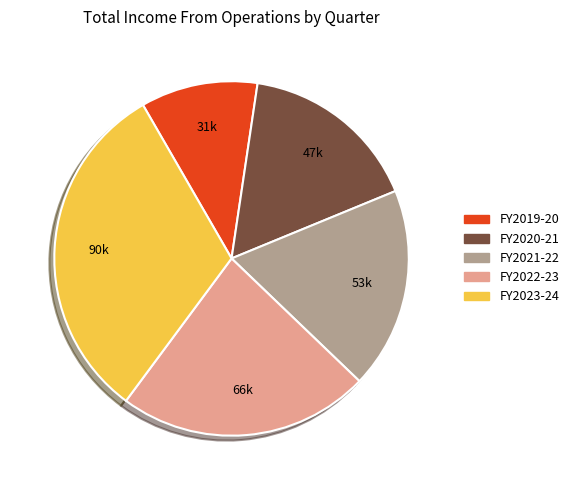

Is there any slice that represents more than half of the pie?

No